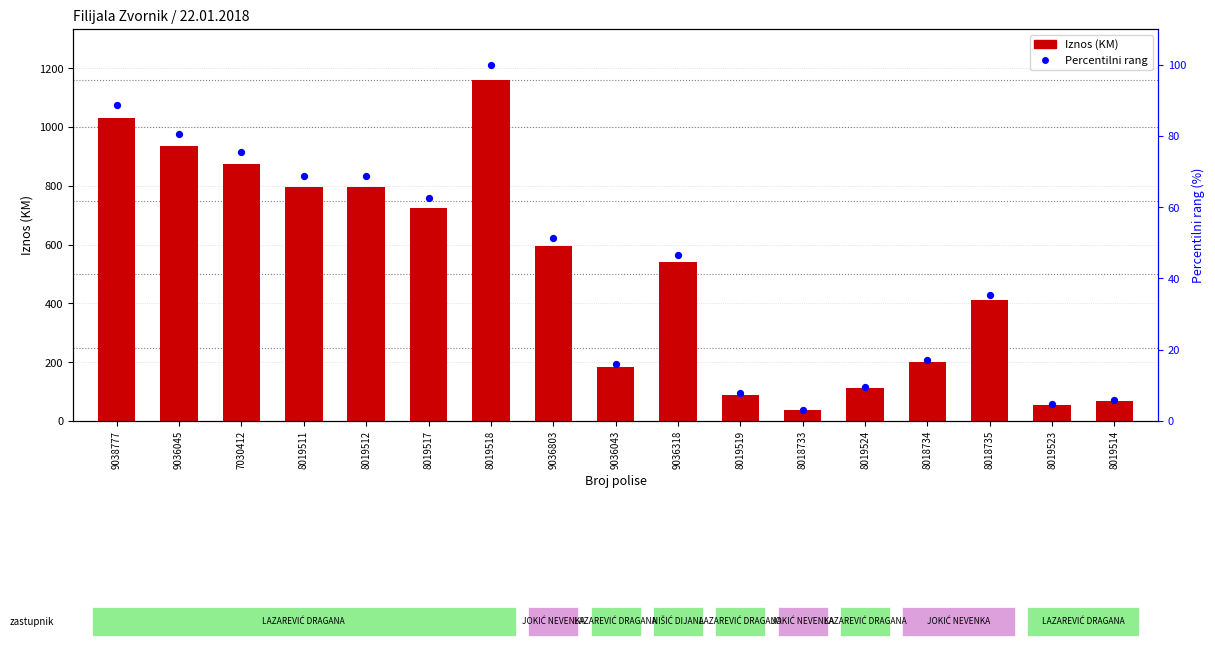

Which series has the widest spread of Y values?

Iznos (KM)